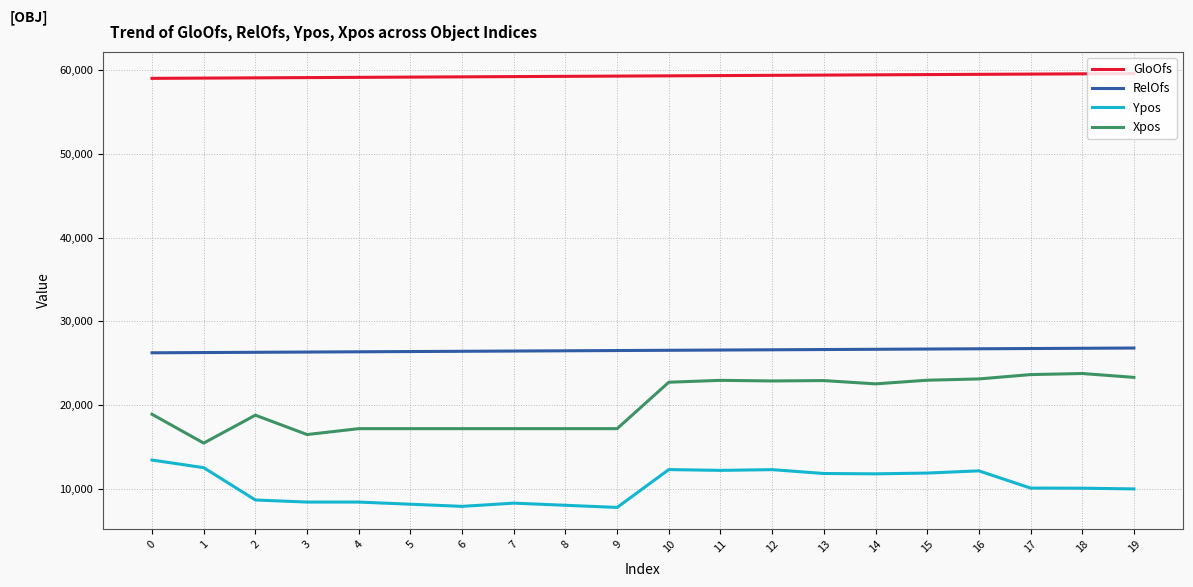

Rank the series by their maximum value, from highest to lowest.

GloOfs, RelOfs, Xpos, Ypos